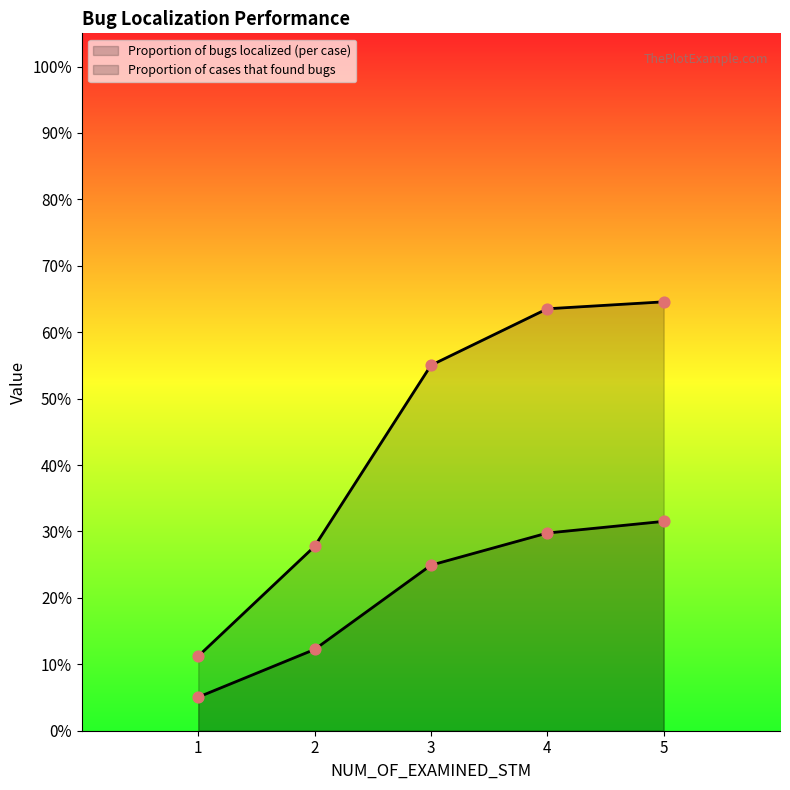

At how many categories does at least one series exceed 0?

5